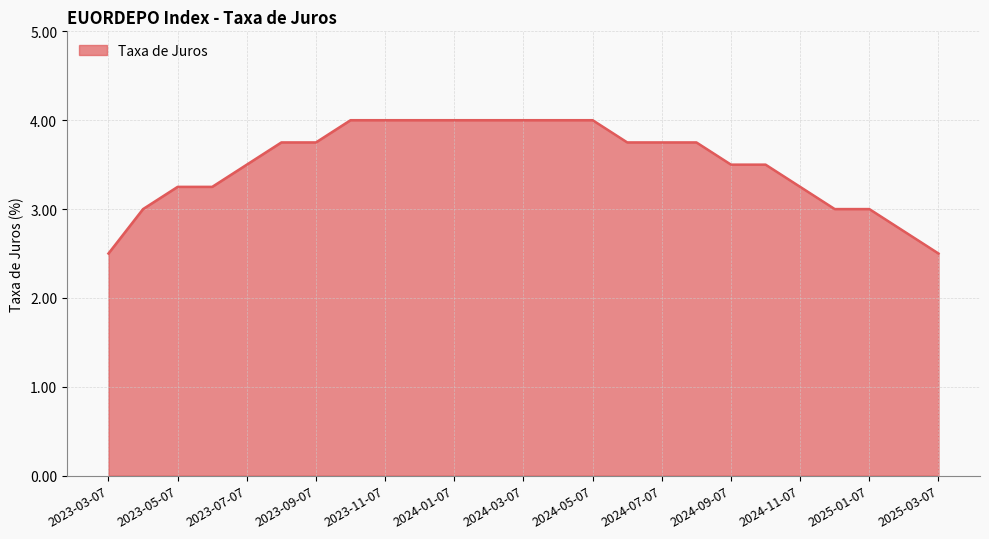

What is the maximum value shown in the chart?

4.0